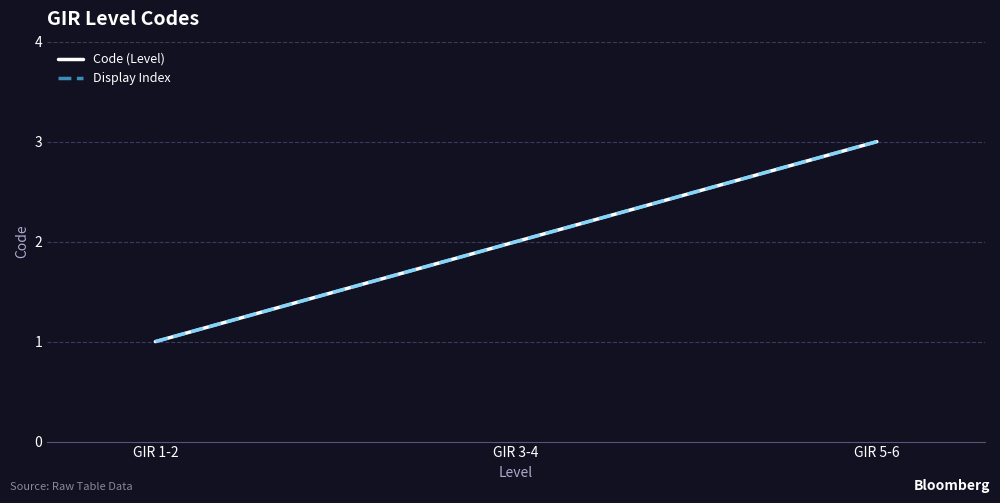

Does the chart display data point markers on the line(s)?

No